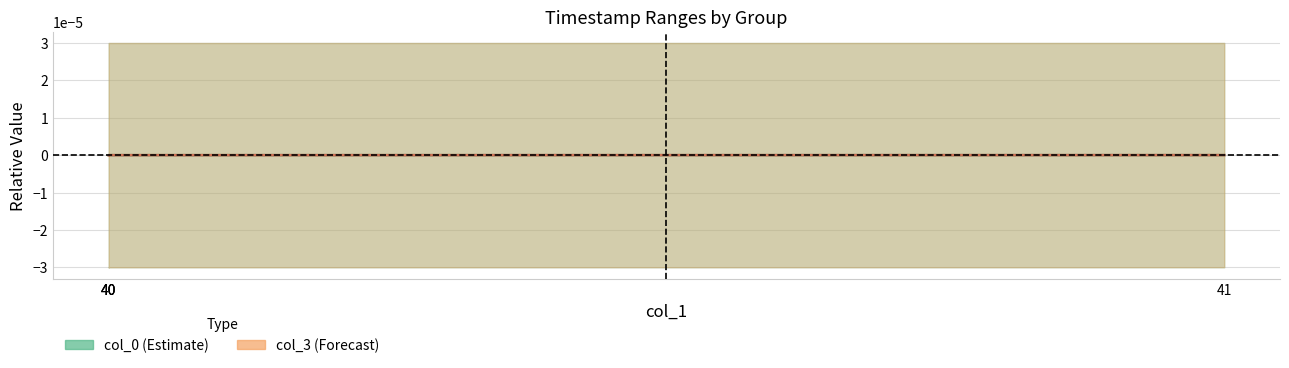

True or false: col_3 and col_0 cross at least once.

False